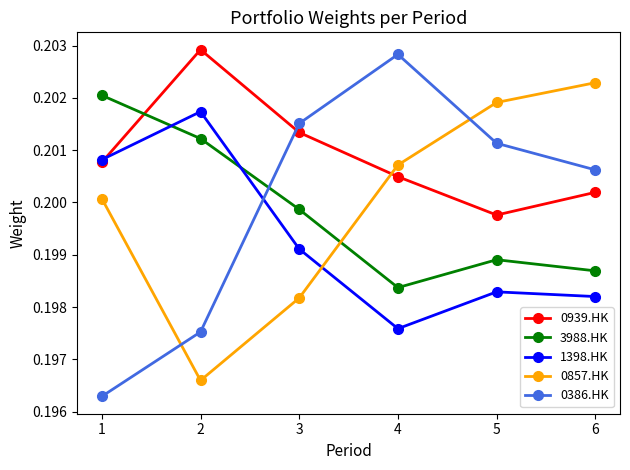

Between which two adjacent categories do 0939.HK and 0386.HK first intersect?

2 and 3